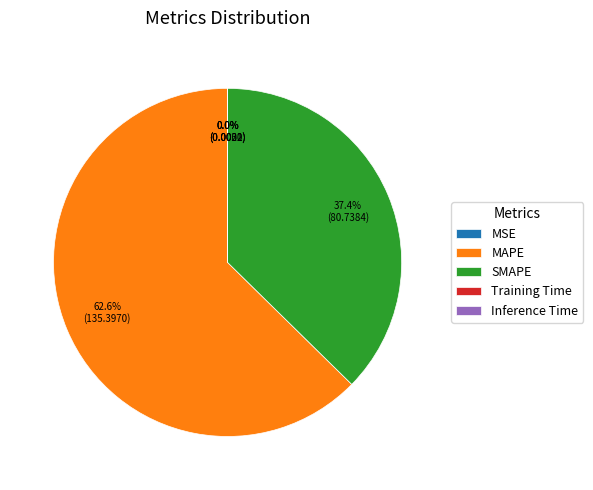

What is the largest slice in the pie chart?

MAPE